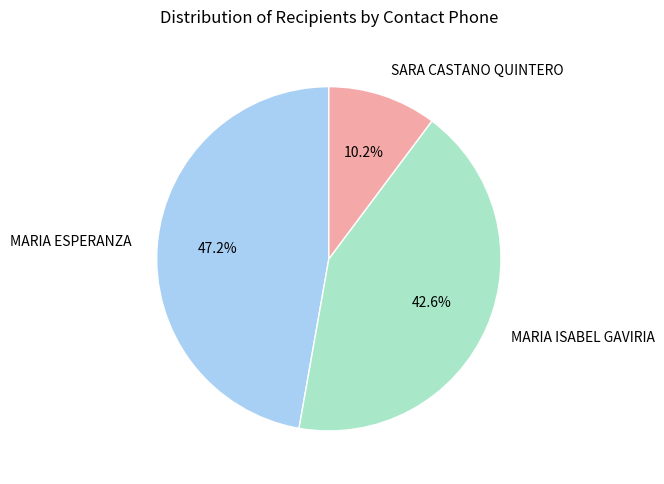

Is it true that SARA CASTANO QUINTERO is 16% of the pie?

False